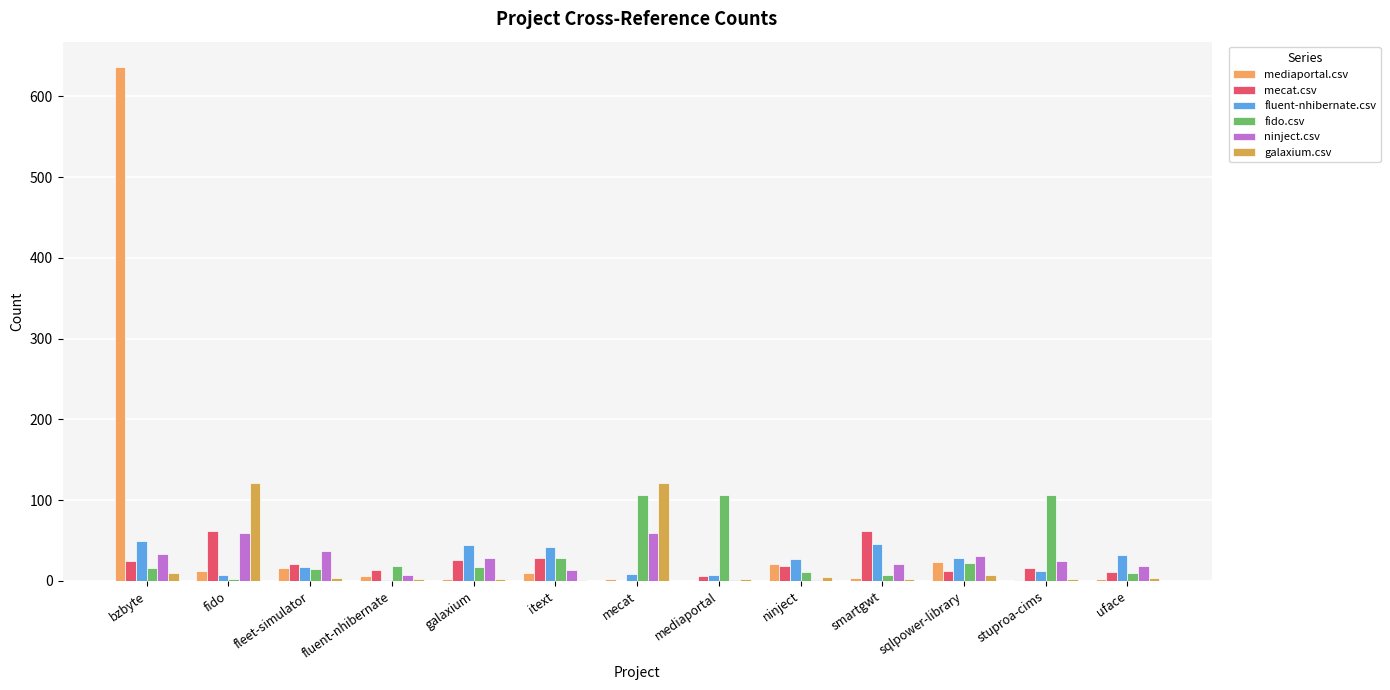

Rank the series at galaxium from lowest to highest value.

galaxium.csv, mediaportal.csv, fido.csv, mecat.csv, ninject.csv, fluent-nhibernate.csv